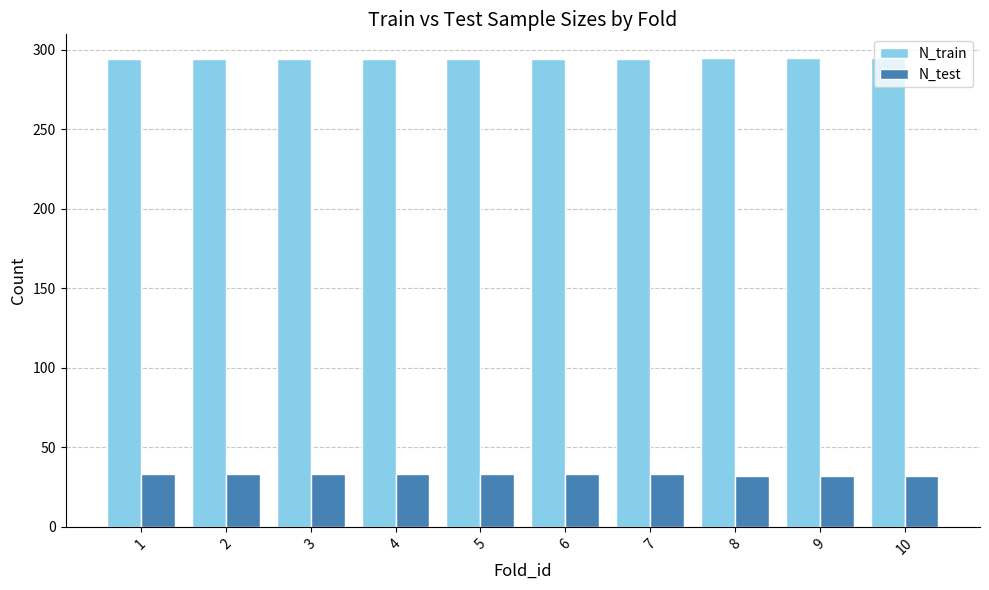

What is the value of the N_train bar at the 3rd from the left?

294